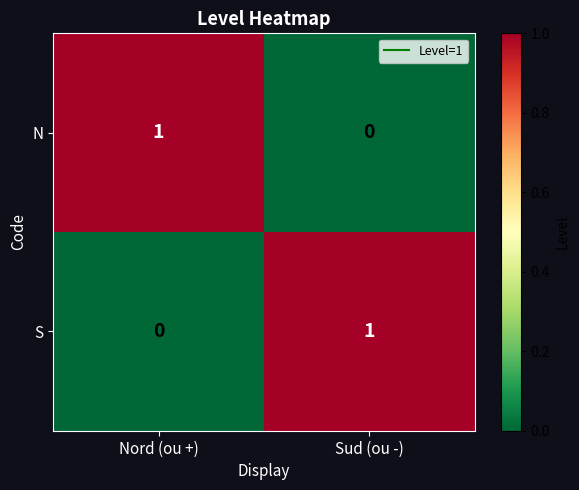

Is it true that S equals 1 at Sud (ou -)?

True